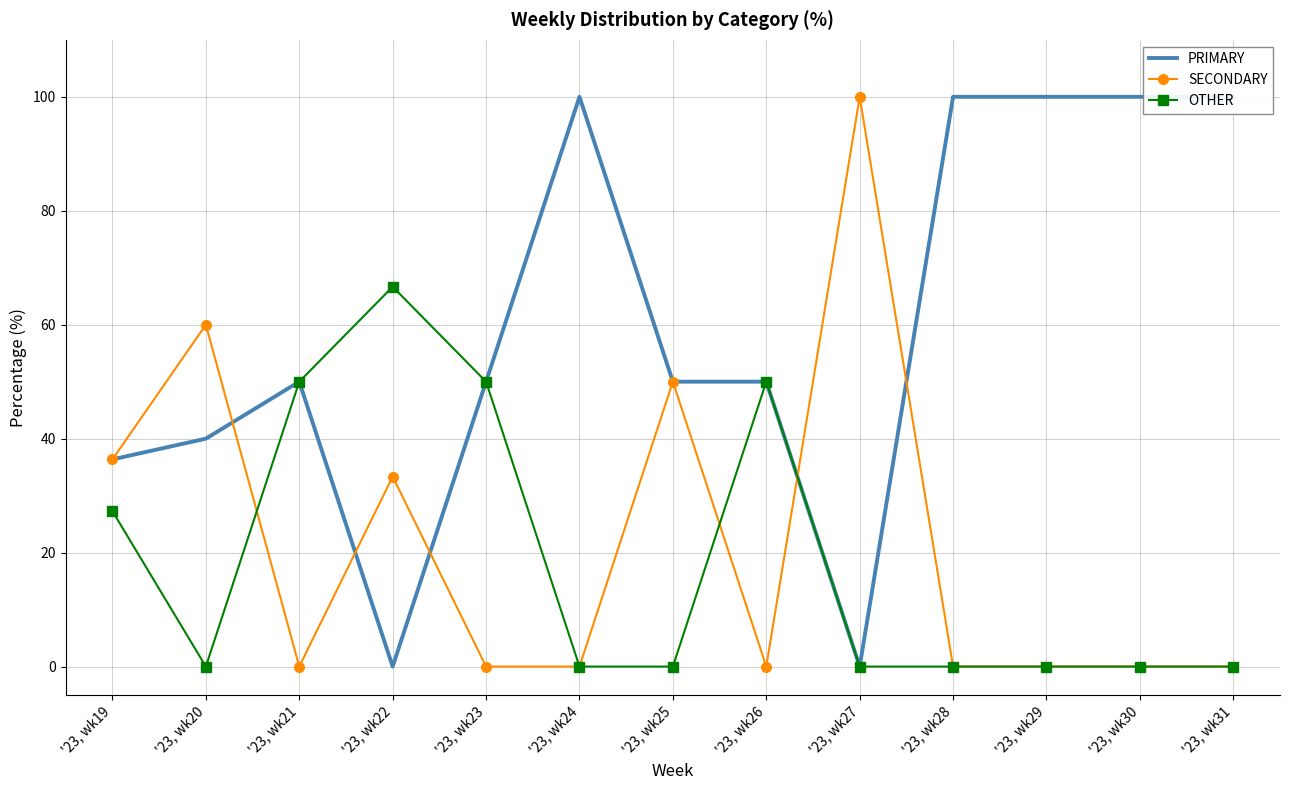

What is the maximum value shown in the chart?

100.0